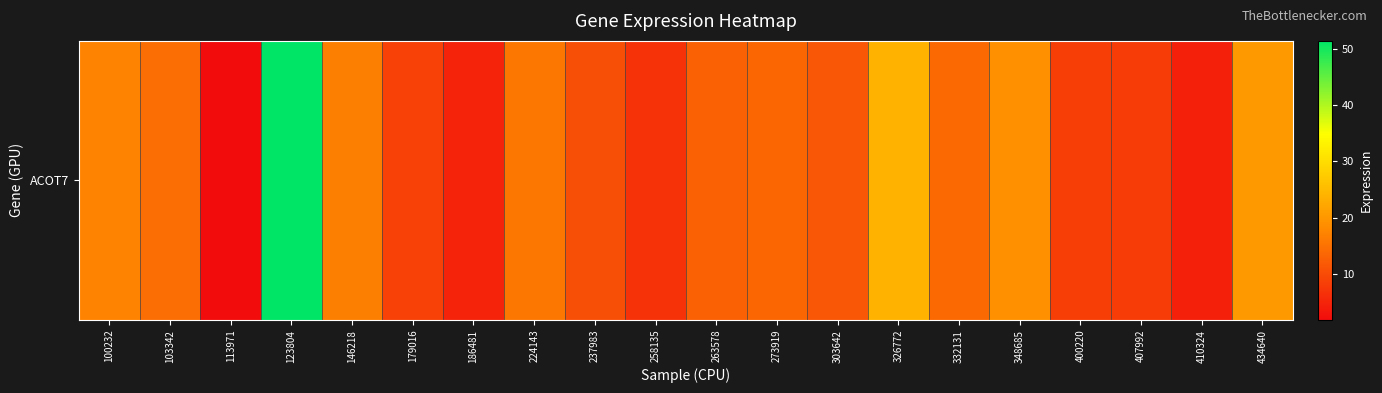

The chart shows a value of 2.8 at 263578. True or false?

False